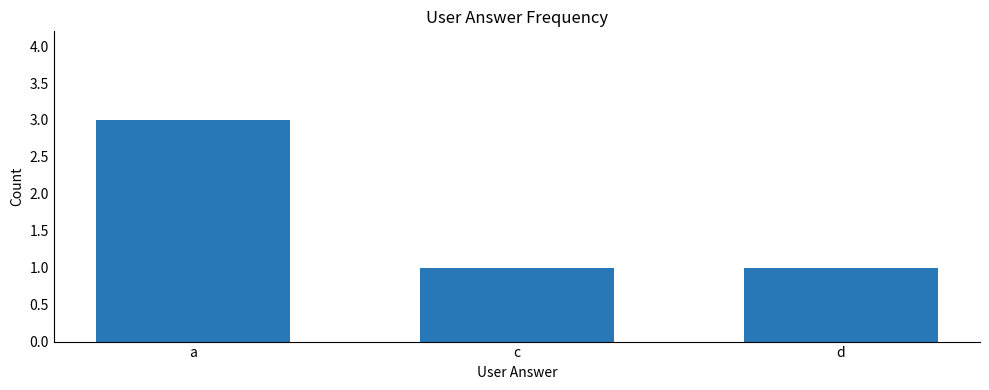

Read the value at a.

3